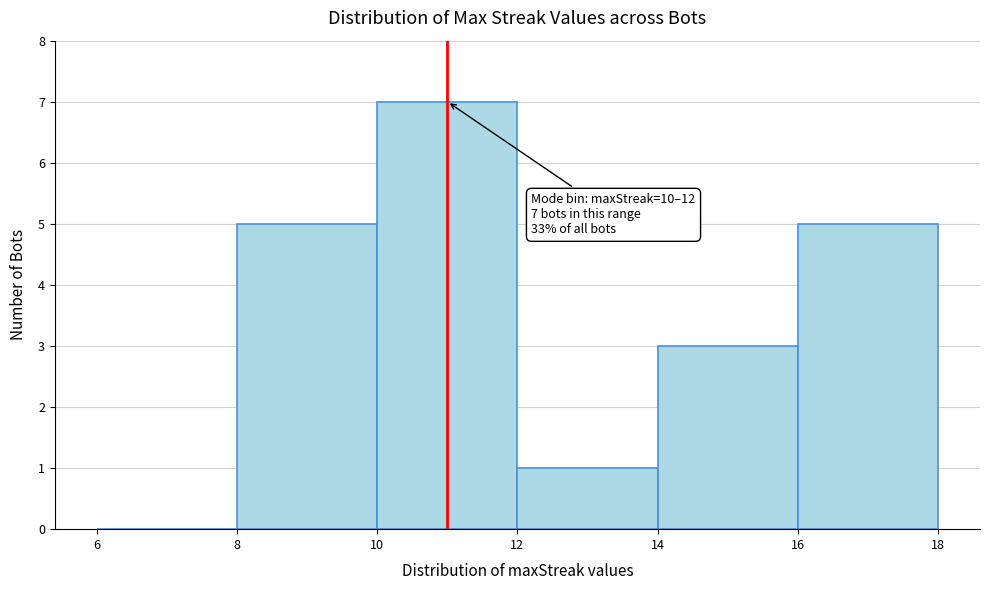

Over which range of the x-axis is the bar tallest?

10 to 12